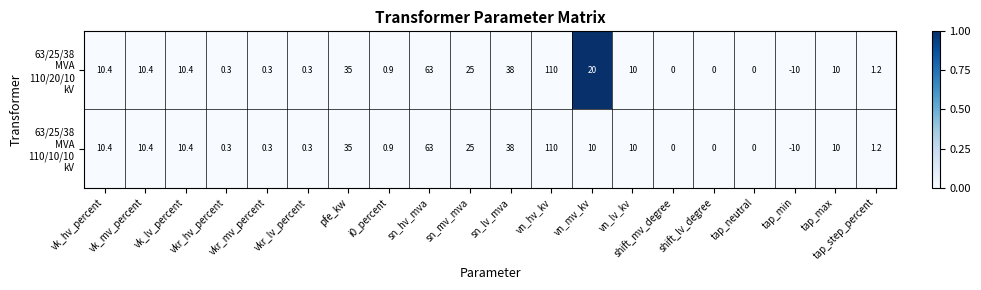

What is the minimum value shown in the chart?

-10.0